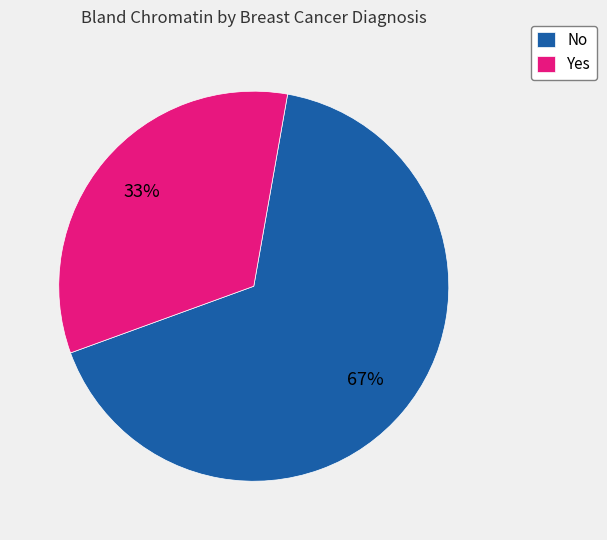

Which has a higher value, No or Yes?

No